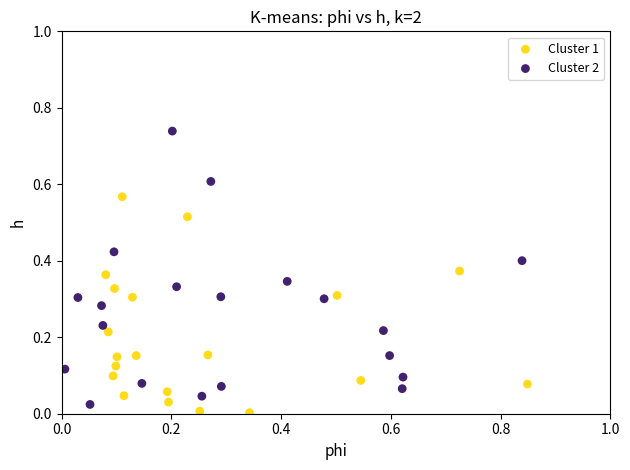

Which series has the largest Y range (max minus min)?

Cluster 2